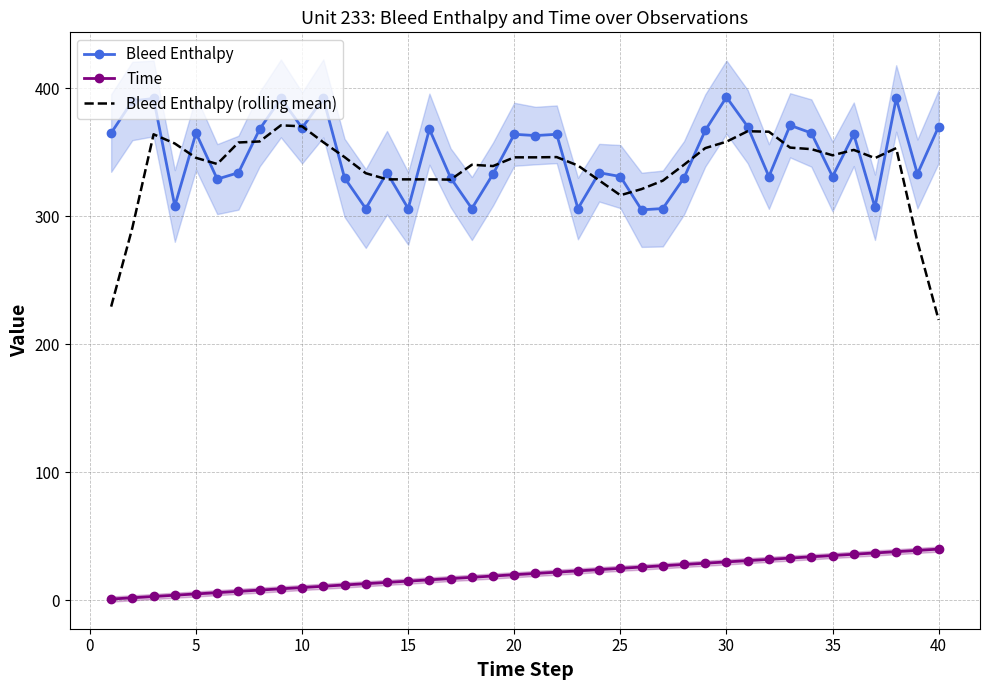

What is the minimum value for Bleed Enthalpy (rolling mean)?

219.0